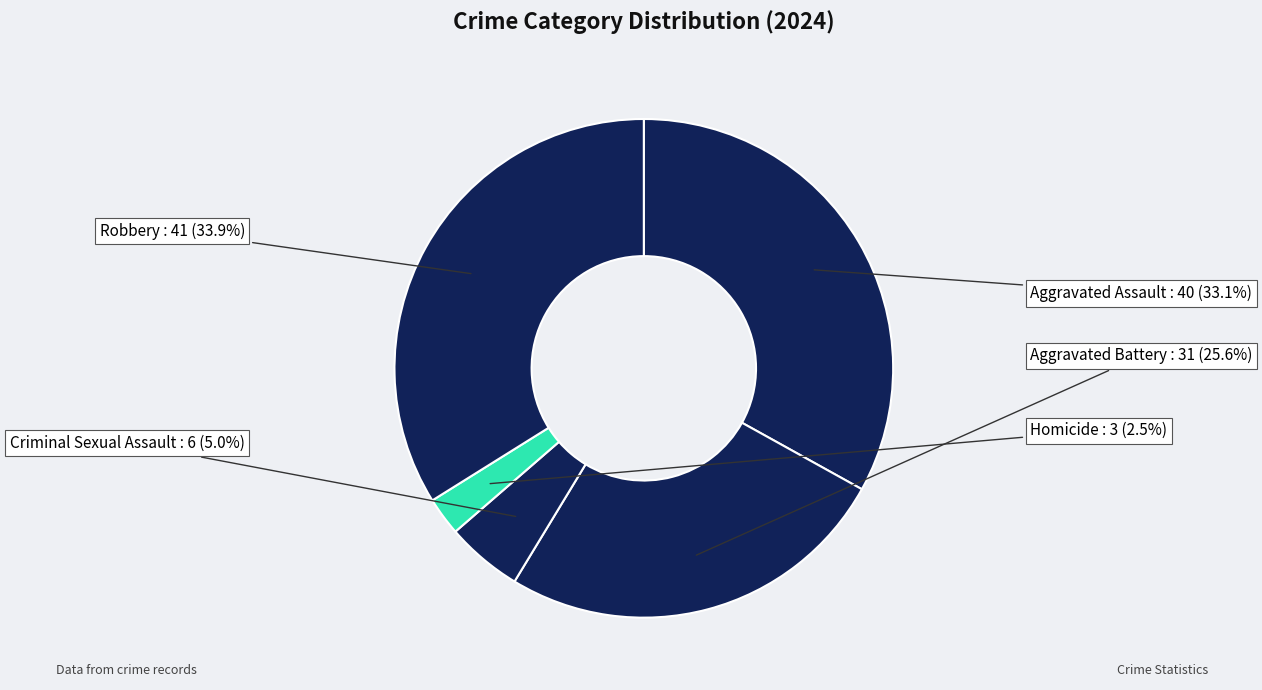

Count the number of slices in the pie.

5